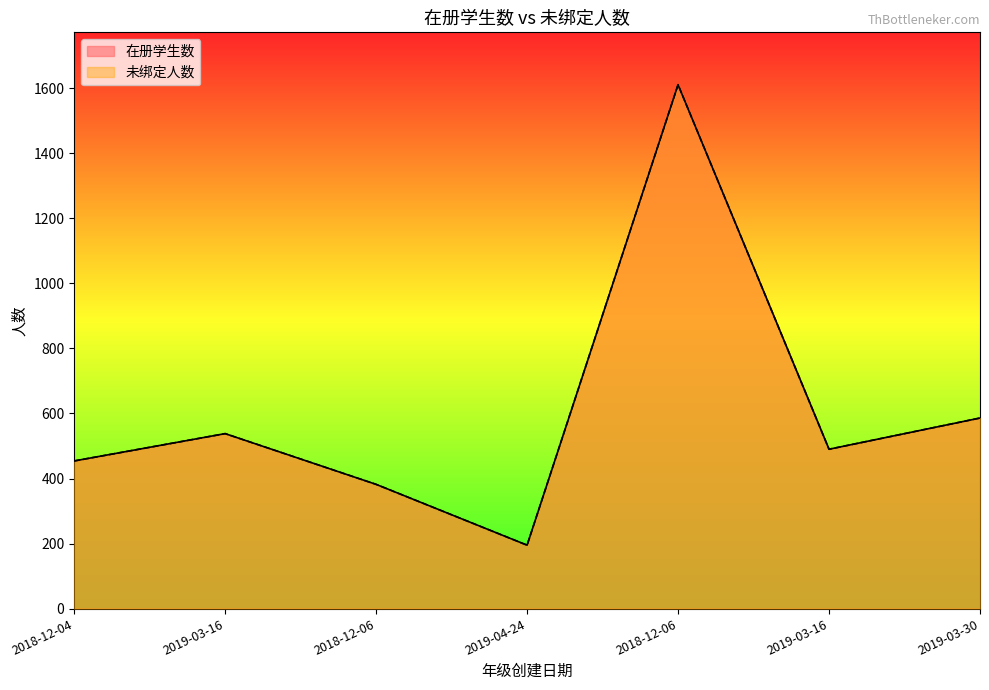

What is the total value across all series at 2018-12-06?

764